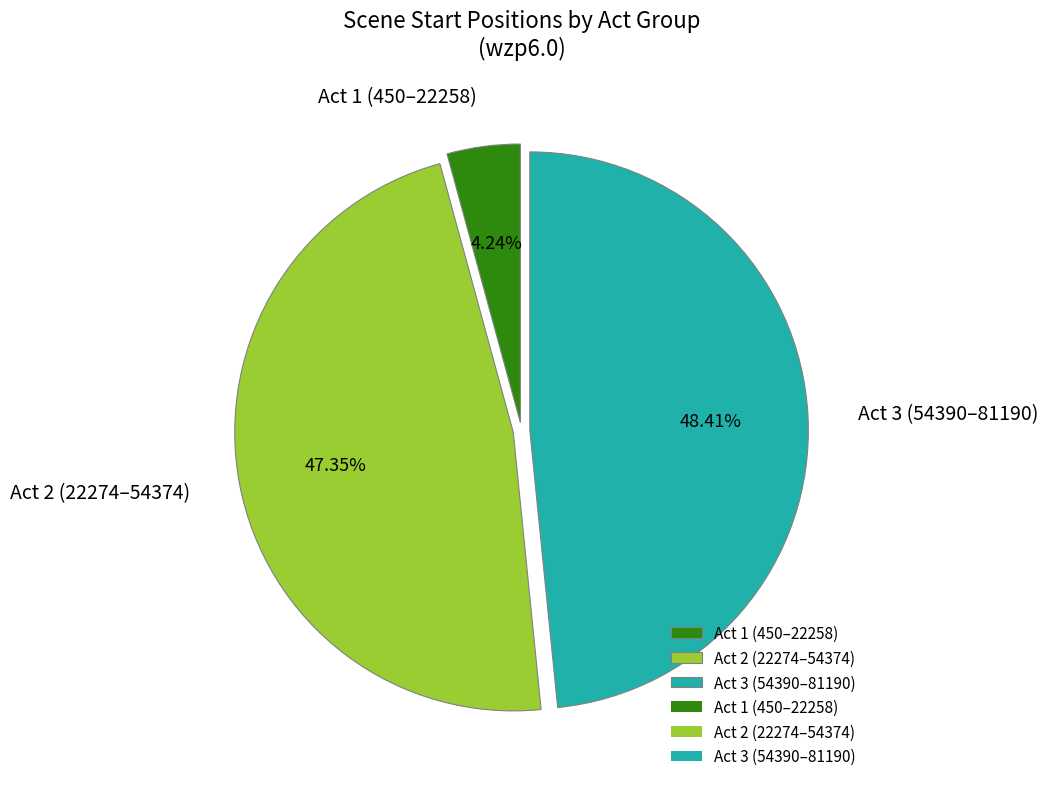

Which category has the biggest portion of the pie?

Act 3 (54390–81190)